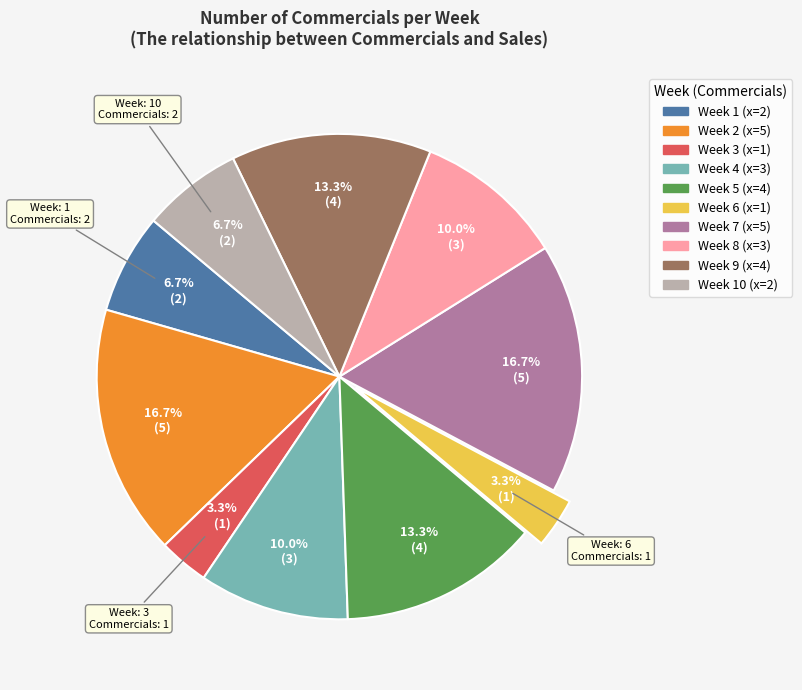

Does any single category account for the majority?

No